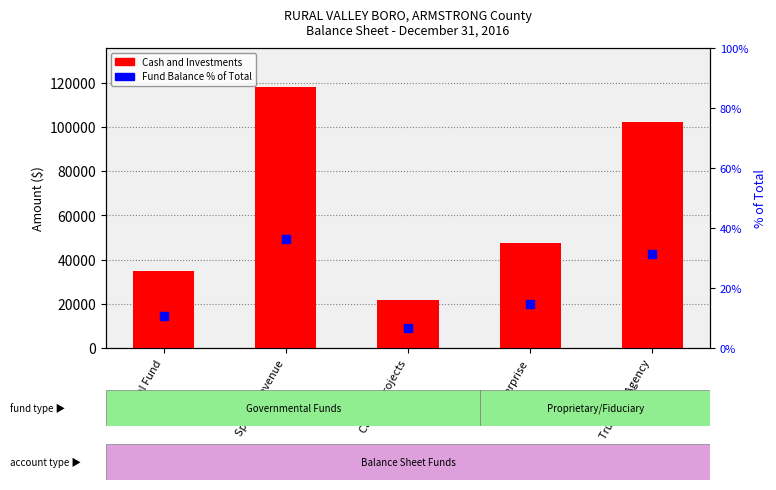

Which series reaches the minimum Y coordinate?

Fund Balance % of Total